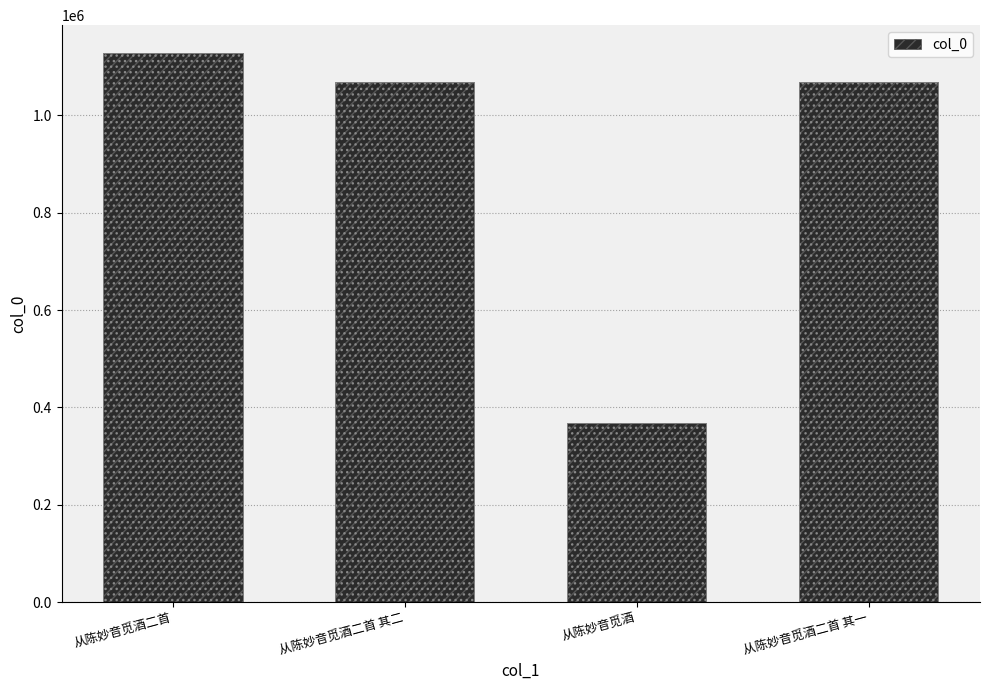

List the labels in order of value, smallest first.

从陈妙音觅酒, 从陈妙音觅酒二首 其一, 从陈妙音觅酒二首 其二, 从陈妙音觅酒二首